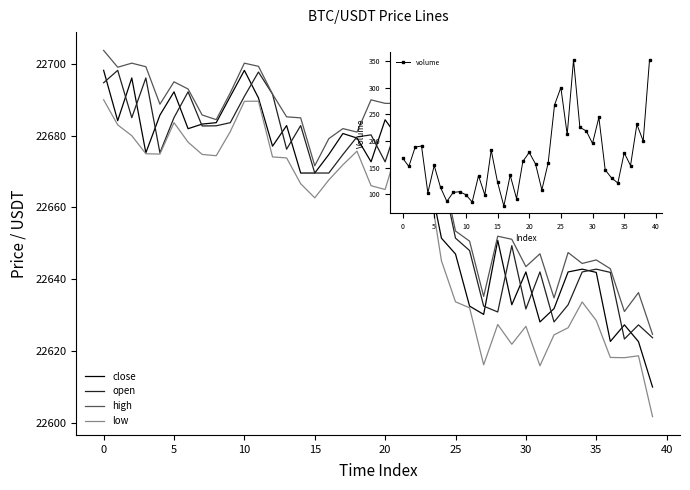

What is the average value of the high series?

22671.7